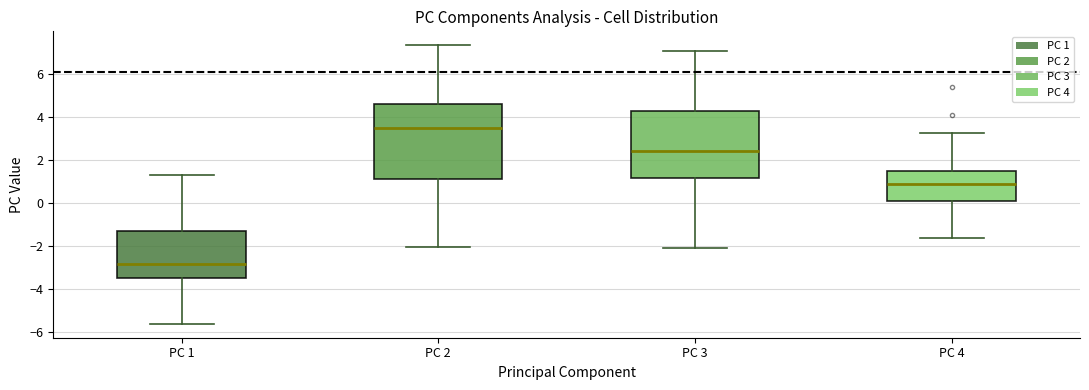

Comparing the boxes themselves (not the whiskers), which one is the tallest?

PC 2